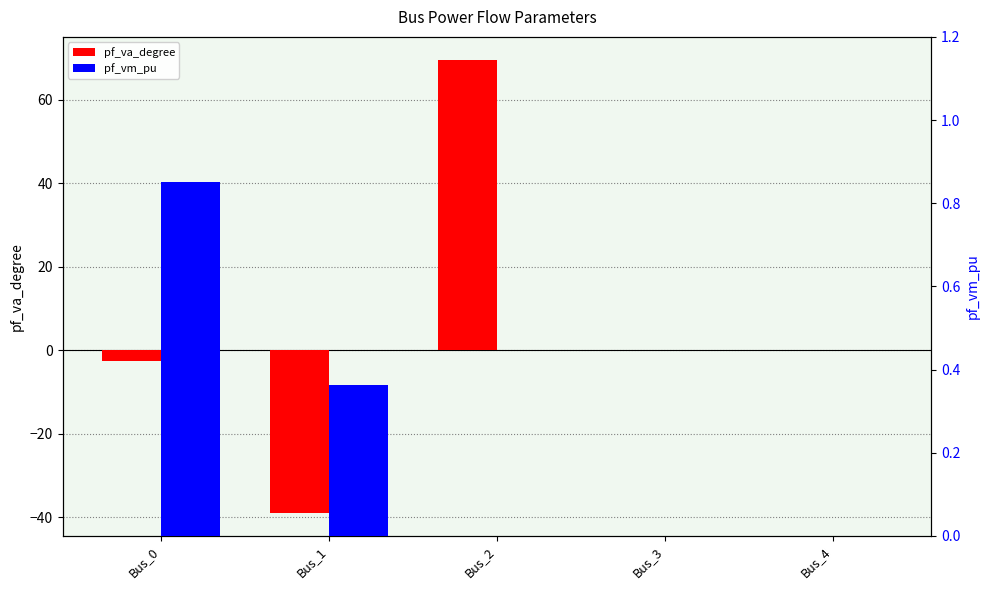

Which category has the lowest value across all series?

Bus_1